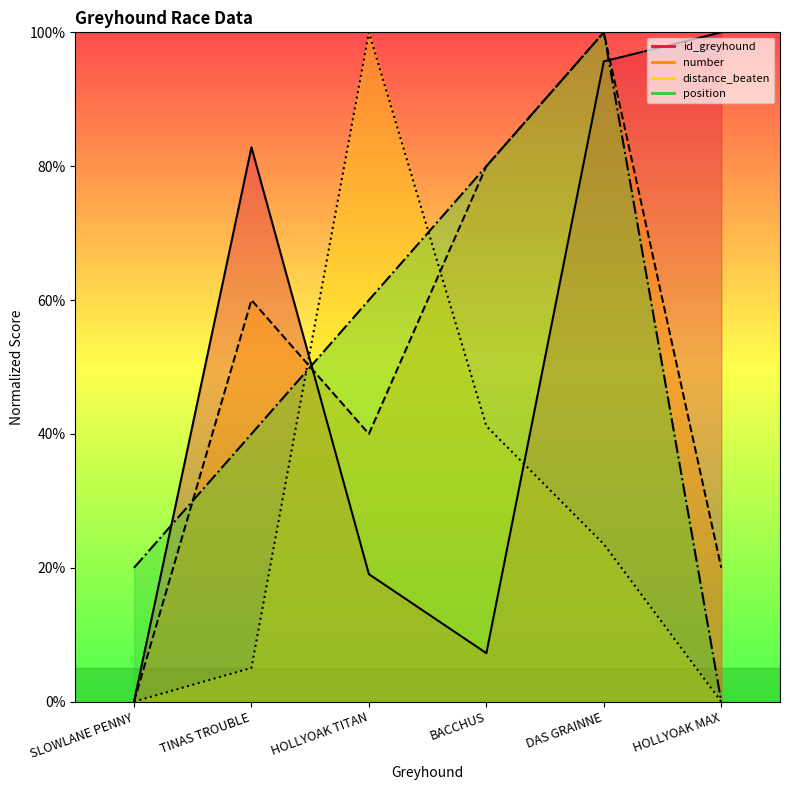

How many data points in id_greyhound are above 82?

3